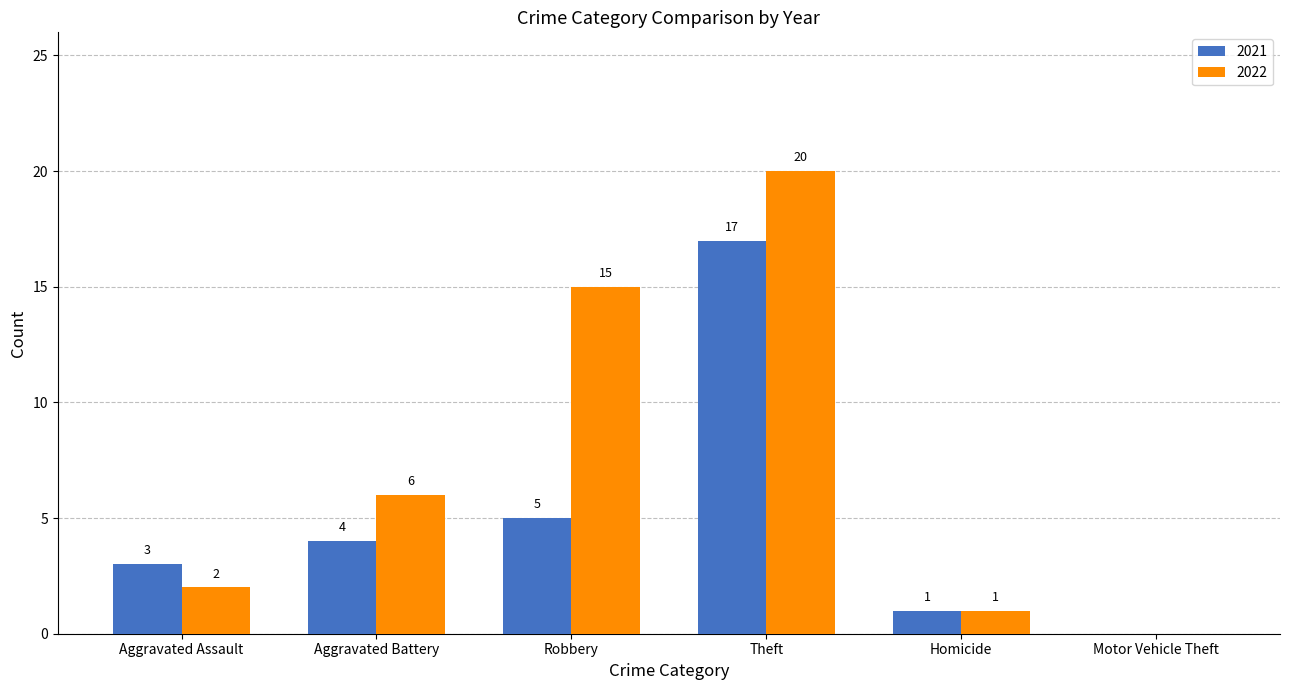

Does the chart contain stacked bars?

No